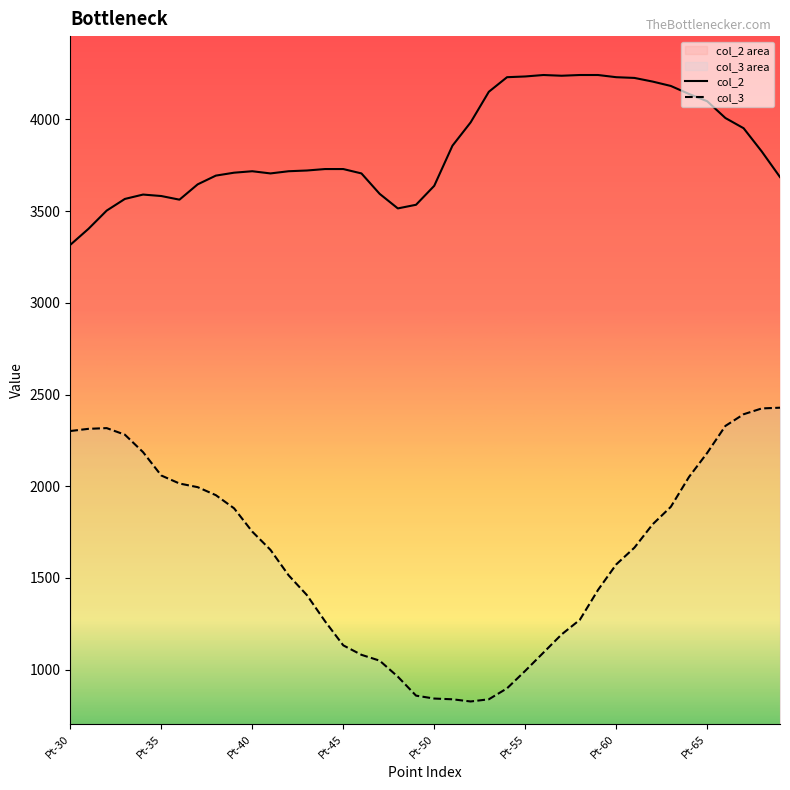

Which category has the lowest value in the col_2 series?

Pt-30